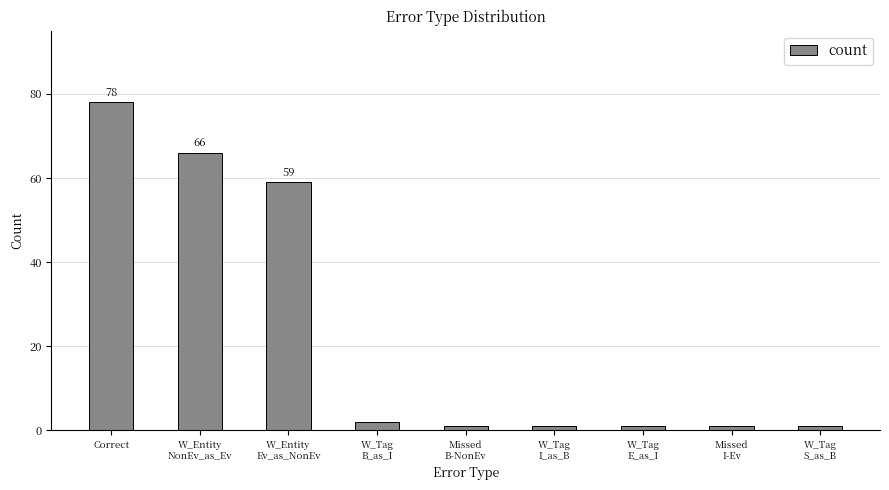

What is the label of the 2nd bar from the left?

W_Entity
NonEv_as_Ev